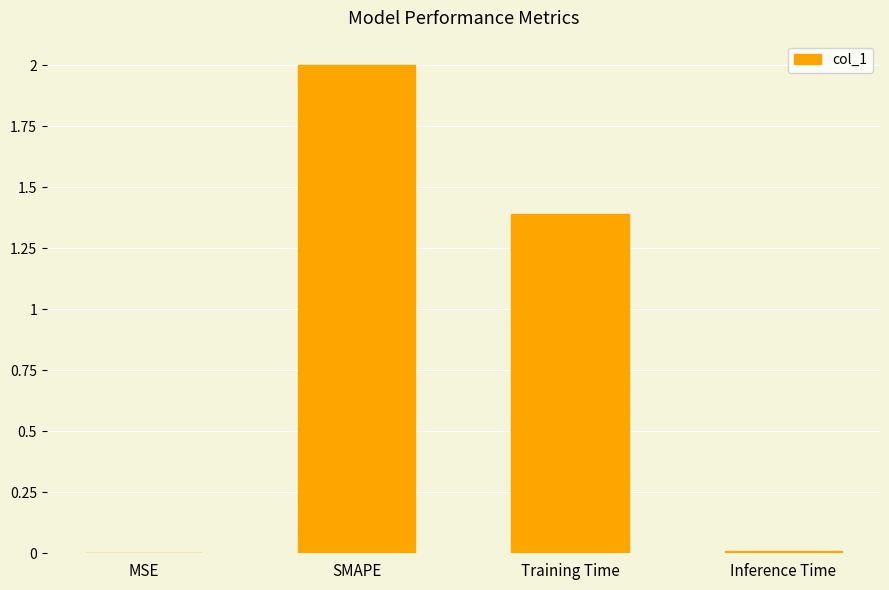

What is the sum of the values at Training Time and SMAPE?

3.4